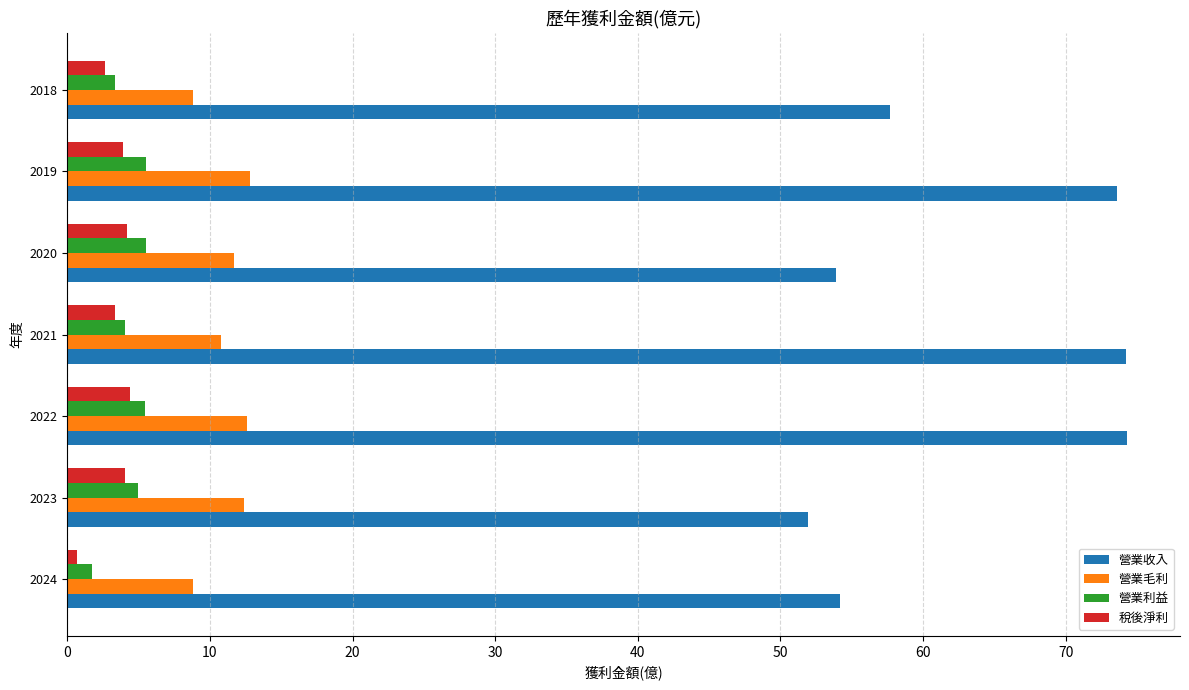

What is the average value of the 營業毛利 series?

11.1